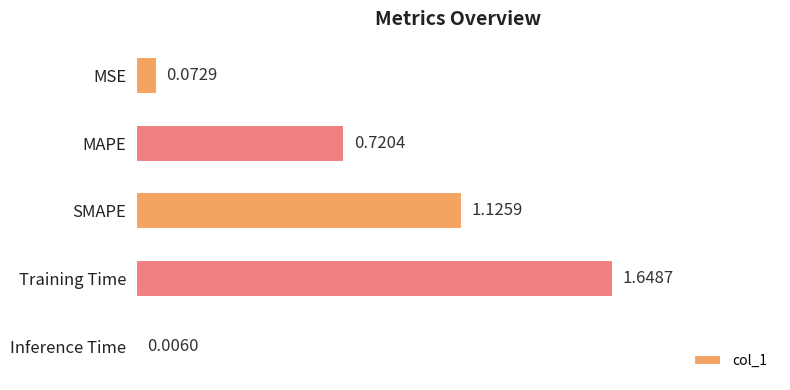

Which label corresponds to the largest value in the chart?

Training Time